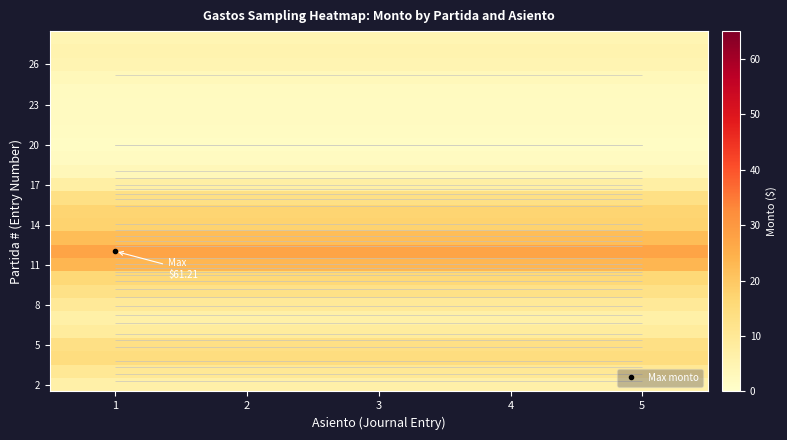

Between 5 and 1, which is larger?

5